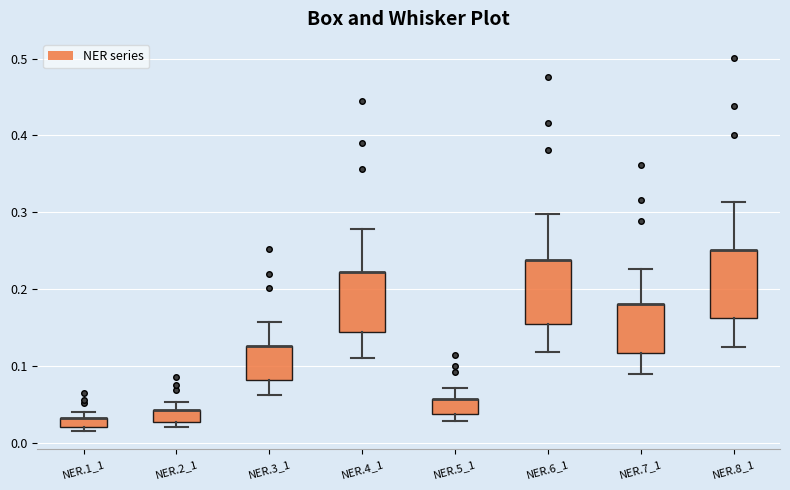

Where is the upper edge of the box for NER.2_1 on the y-axis? The values are not printed on the chart, so give them approximately, as read against the axis.

0.04